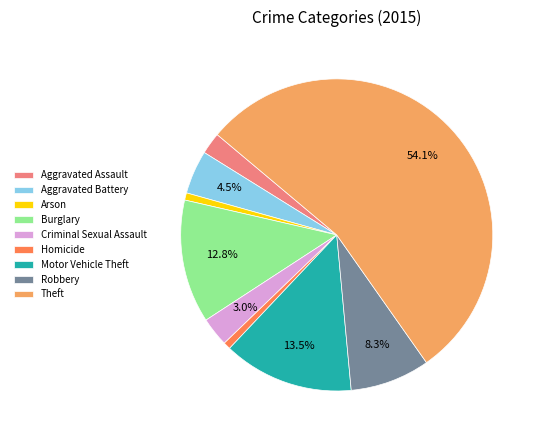

Which has a higher value, Theft or Aggravated Assault?

Theft